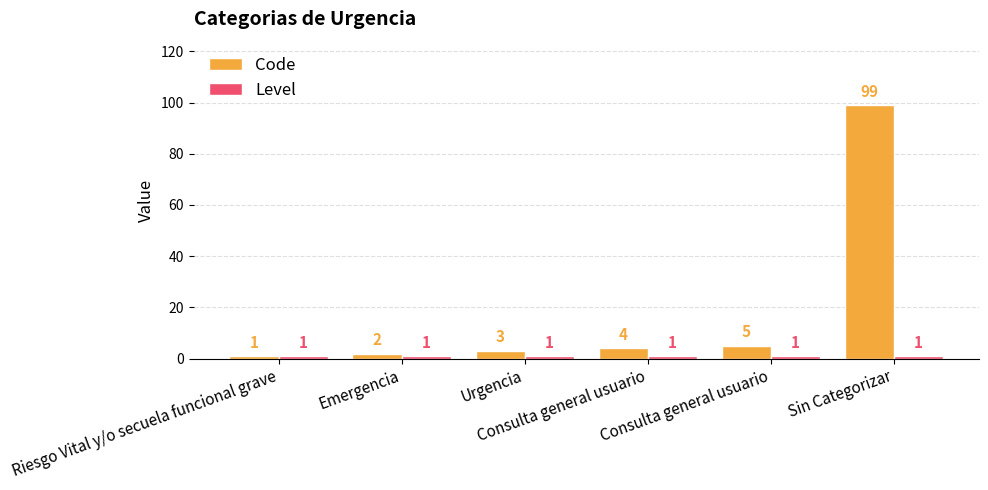

What is the value of the Code bar at the 1st from the left?

1